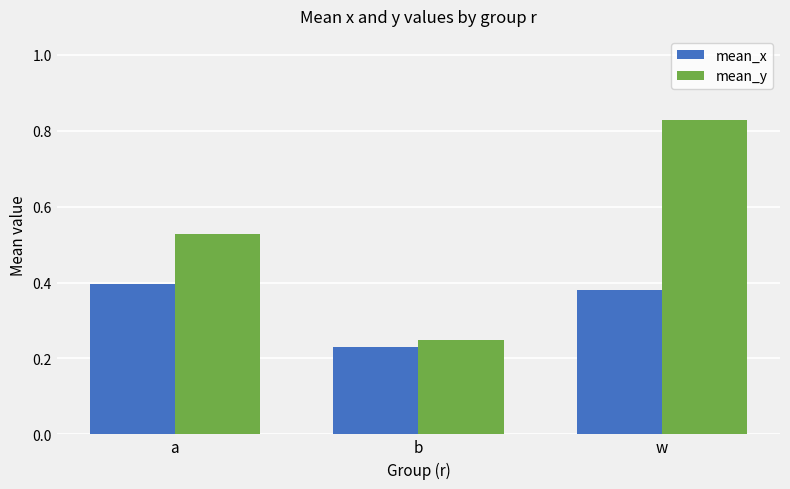

What is the sum of all mean_x values?

1.0